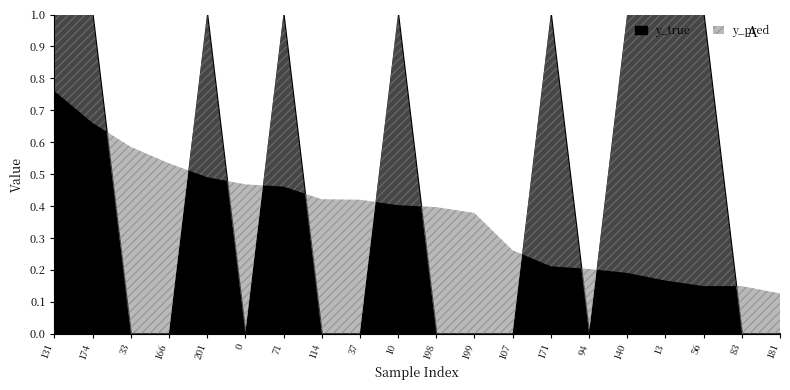

What are all the series names shown in the legend?

y_pred, y_true